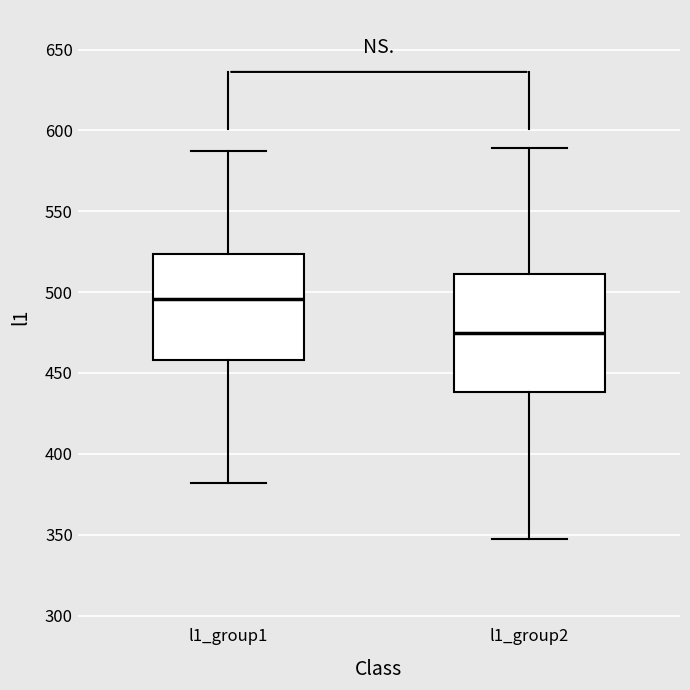

Comparing the boxes themselves (not the whiskers), which one is the tallest?

l1_group2